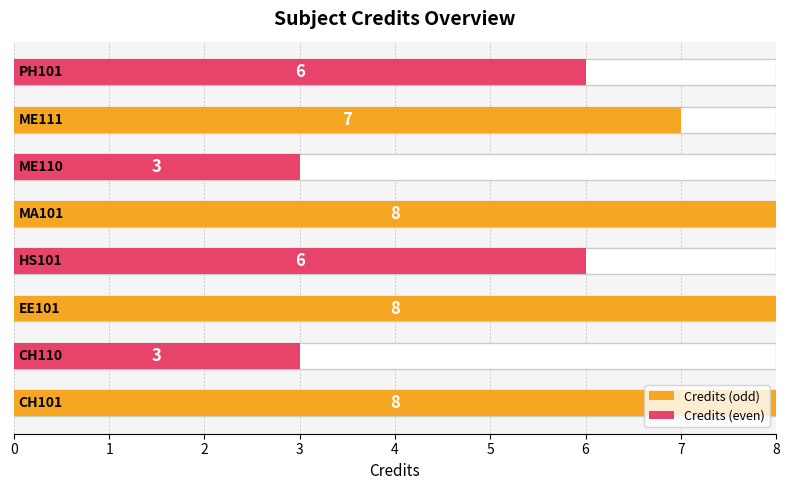

What is the average value?

6